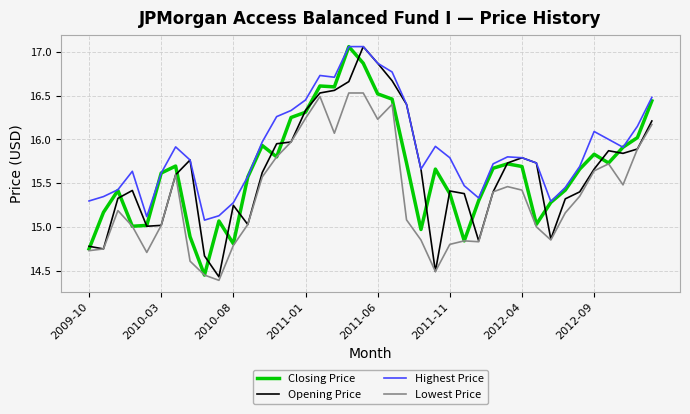

What is the difference between the maximum and second lowest values in the Highest Price series?

1.9